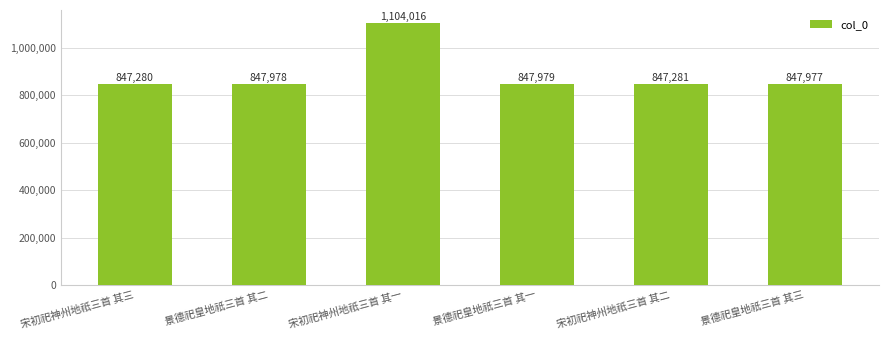

List the labels in order of value, largest first.

宋初祀神州地祇三首 其一, 景德祀皇地祇三首 其一, 景德祀皇地祇三首 其二, 景德祀皇地祇三首 其三, 宋初祀神州地祇三首 其二, 宋初祀神州地祇三首 其三